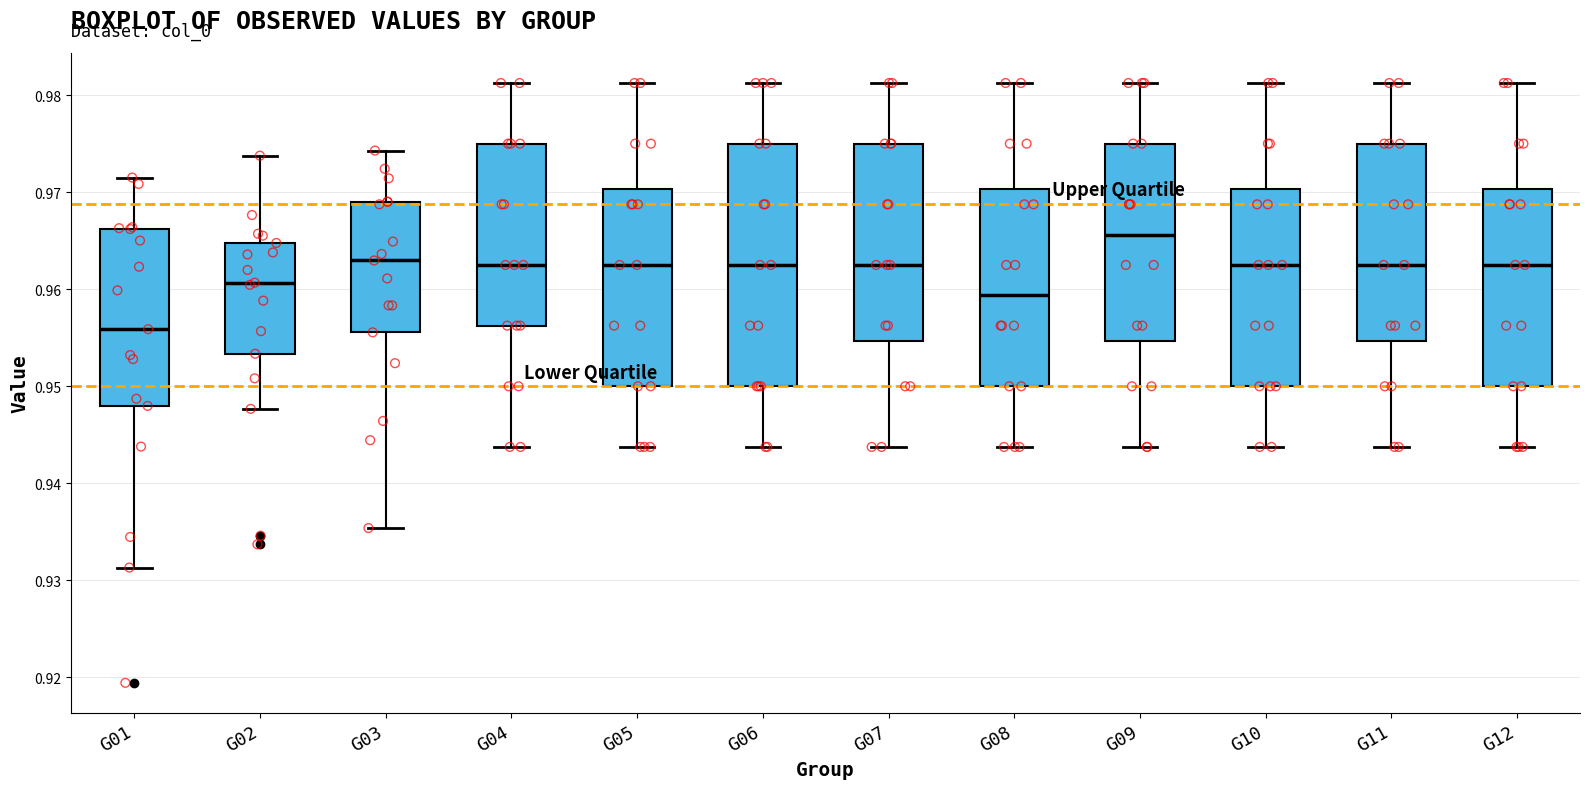

Which box has the lowest median line?

G01